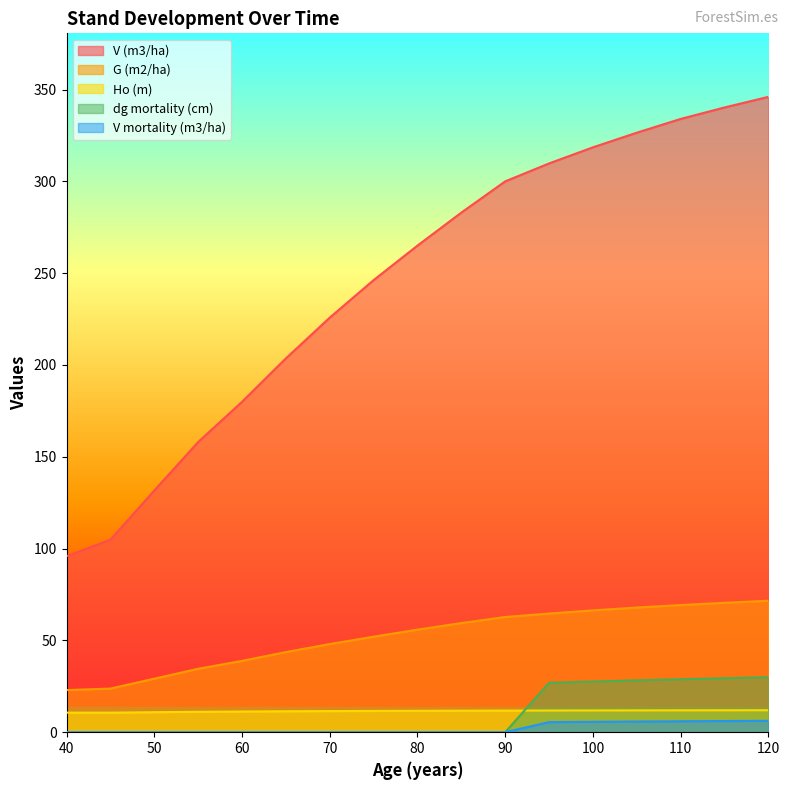

Is it true that dg mortality (cm) equals 28.2 at 105?

True